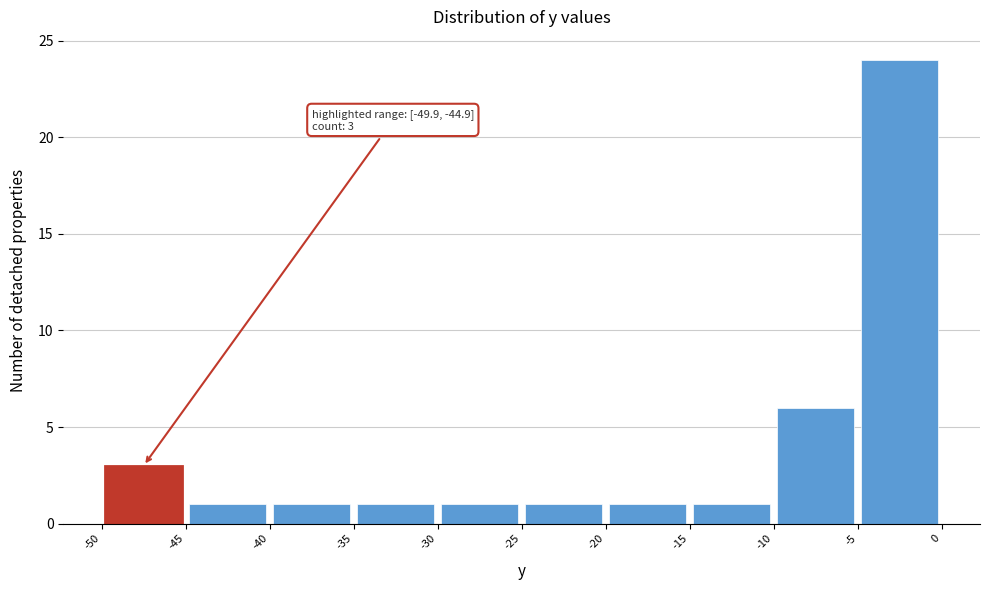

Over which range of the x-axis is the bar tallest?

-5 to 0